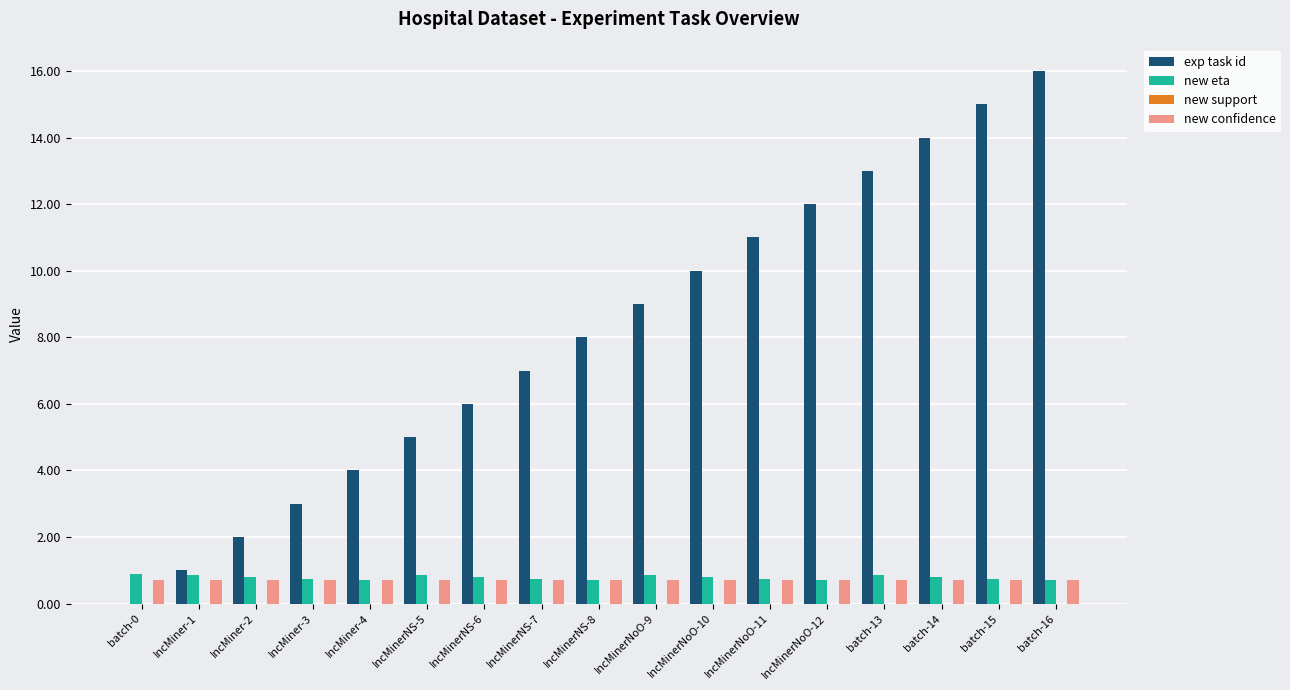

Which series has the largest total across all categories?

exp task id